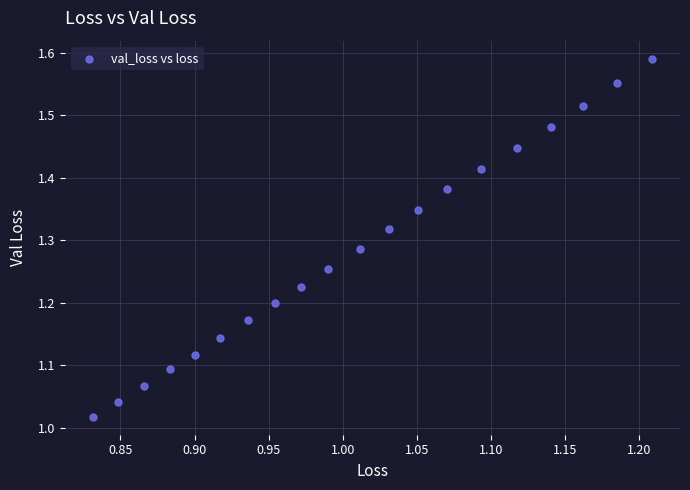

What is the range of Y values (max minus min)?

0.6